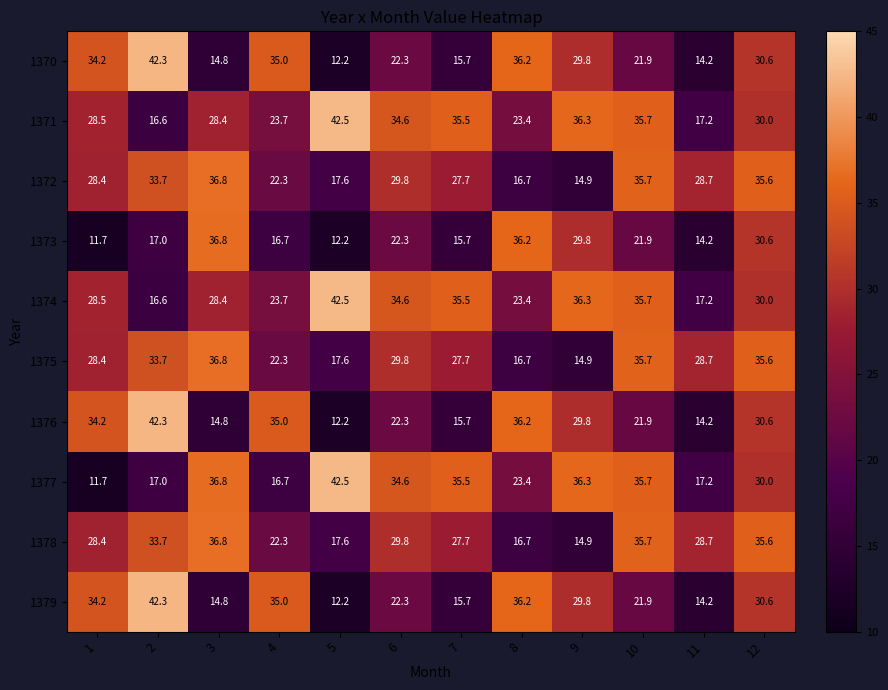

Which series has the largest range (max minus min)?

1377